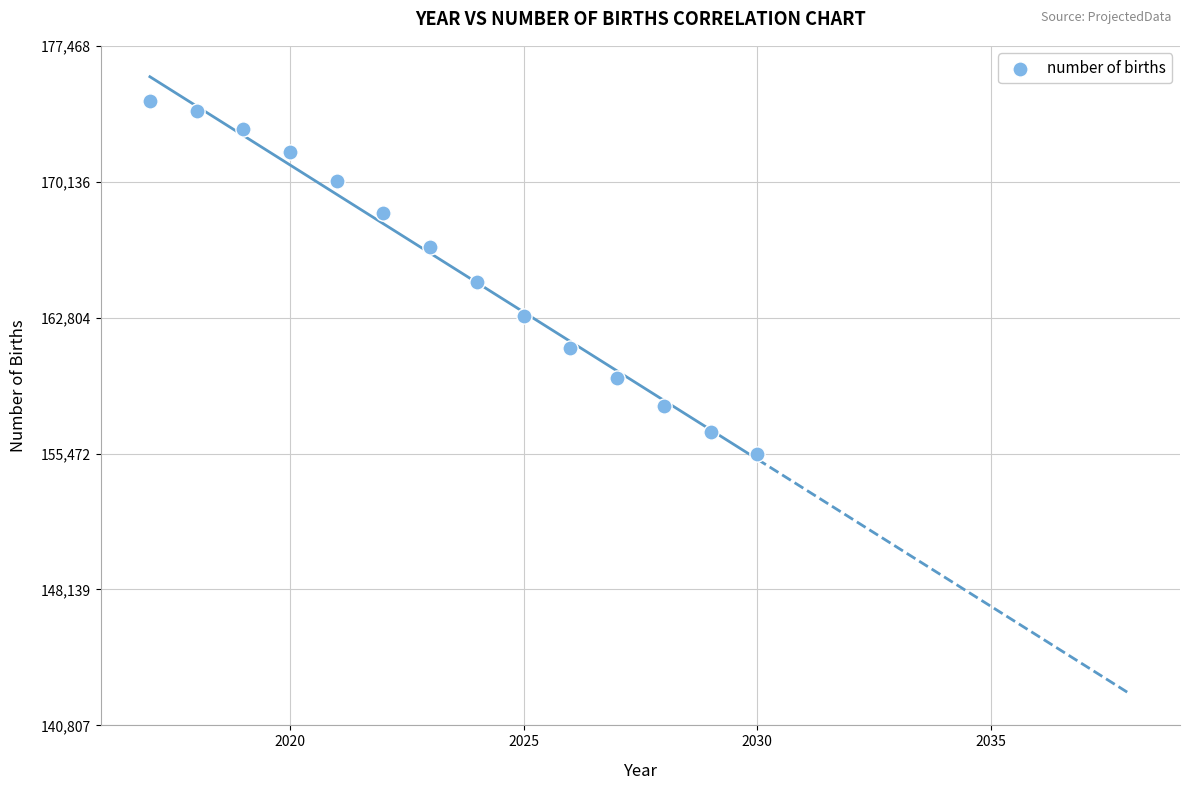

What is the range of X values (max minus min)?

13